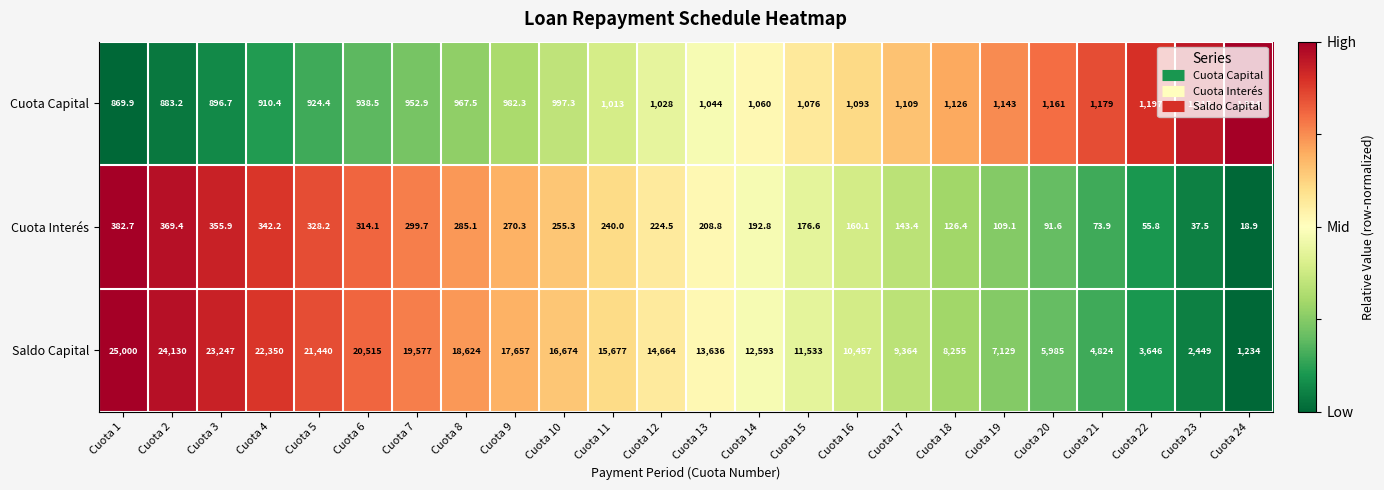

List the labels in order of Cuota Capital value, largest first.

Cuota 24, Cuota 23, Cuota 22, Cuota 21, Cuota 20, Cuota 19, Cuota 18, Cuota 17, Cuota 16, Cuota 15, Cuota 14, Cuota 13, Cuota 12, Cuota 11, Cuota 10, Cuota 9, Cuota 8, Cuota 7, Cuota 6, Cuota 5, Cuota 4, Cuota 3, Cuota 2, Cuota 1